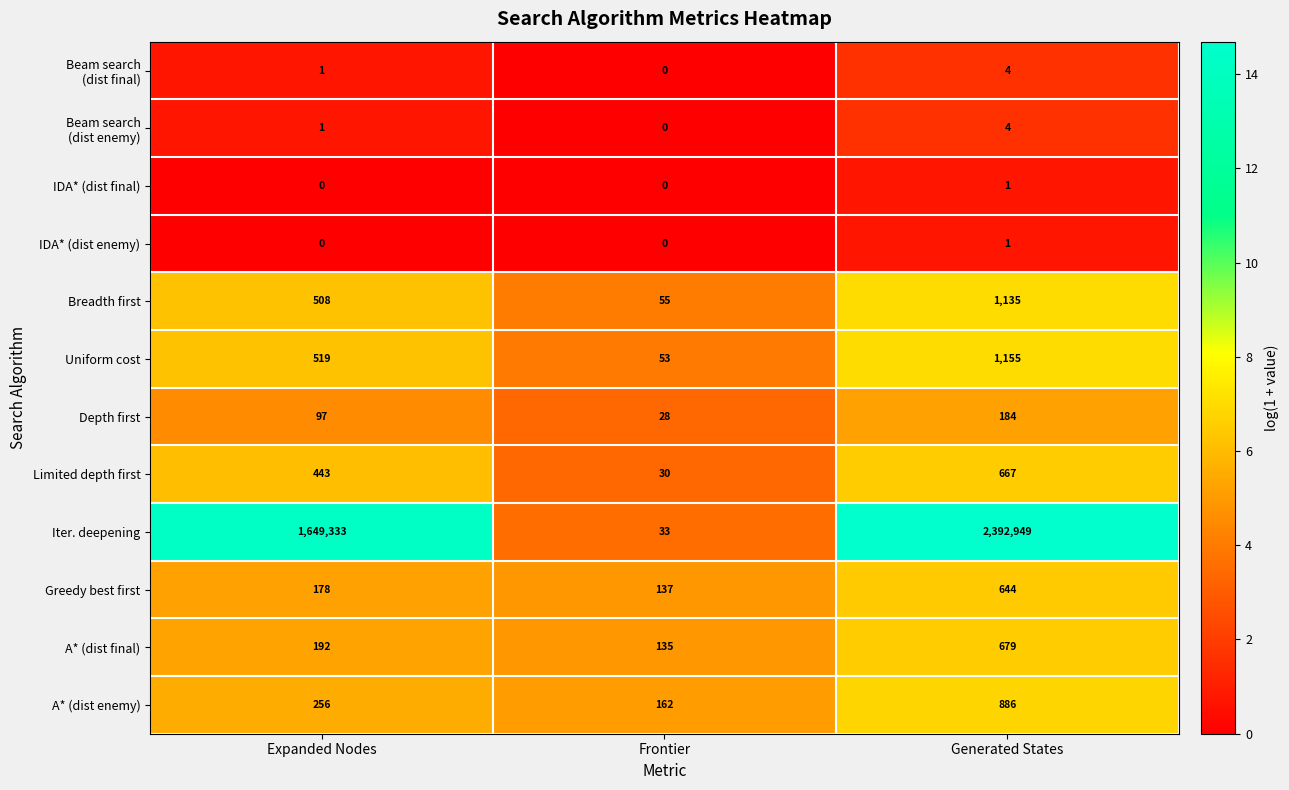

Rank the categories by Iter. deepening value from highest to lowest.

Generated States, Expanded Nodes, Frontier